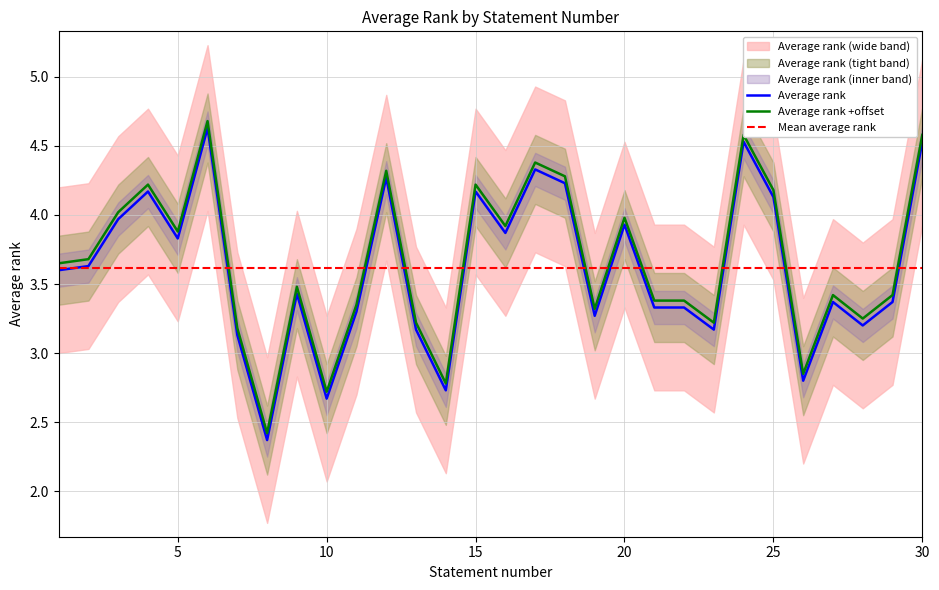

List the labels in order of value, largest first.

6, 24, 30, 17, 12, 18, 4, 15, 25, 3, 20, 16, 5, 2, 1, 9, 27, 29, 21, 22, 11, 19, 28, 13, 23, 7, 26, 14, 10, 8